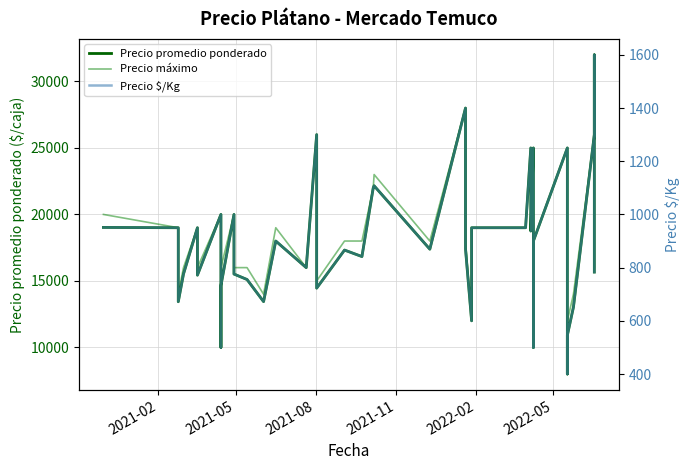

Is the value of Precio máximo at 2021-08 greater than the value of Precio promedio ponderado at 2021-08?

Yes